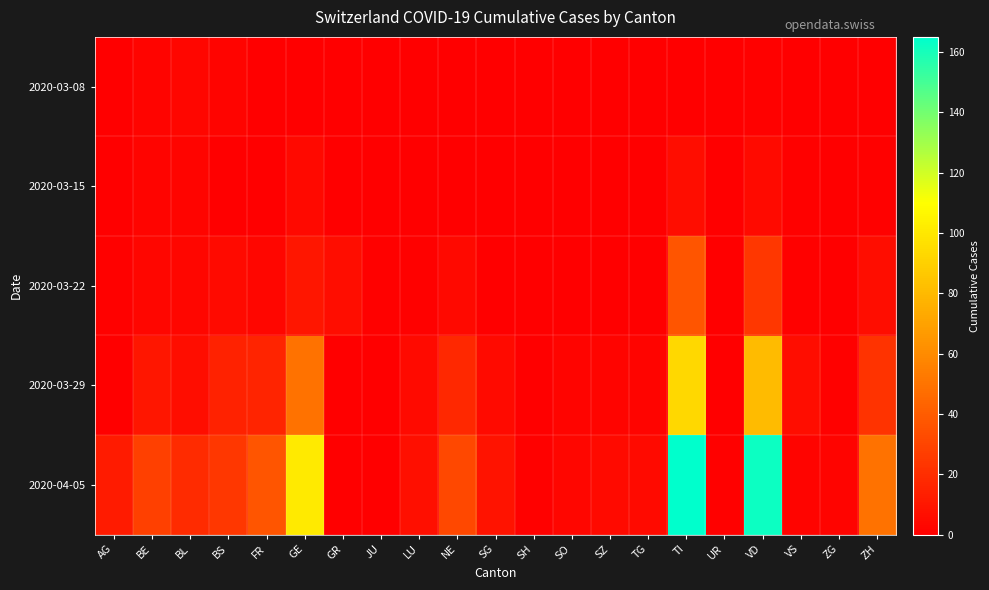

How many categories are shown in the chart?

21